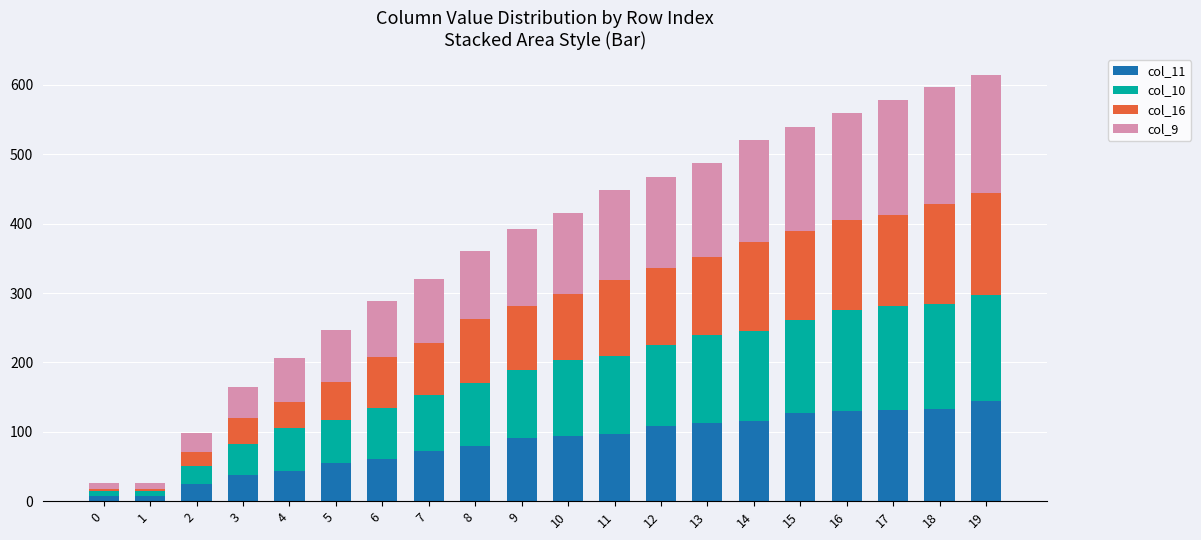

What is the difference between the second highest and minimum values in the col_11 series?

126